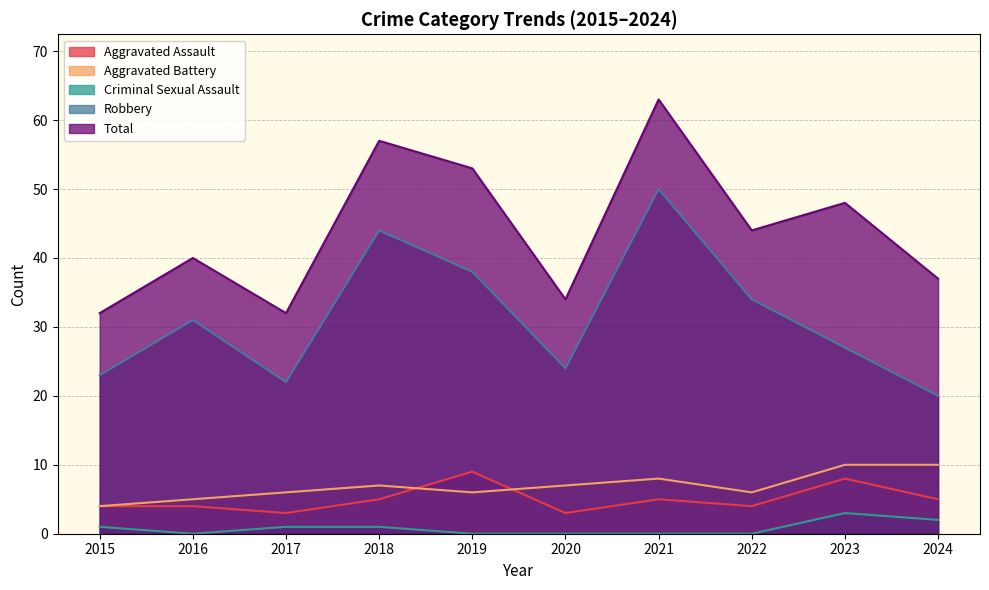

True or false: Total and Robbery cross at least once.

False